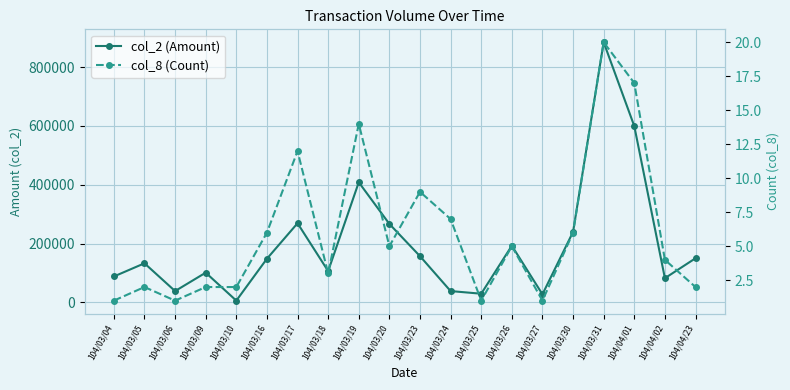

Rank the series by their maximum value, from highest to lowest.

col_2 (Amount), col_8 (Count)